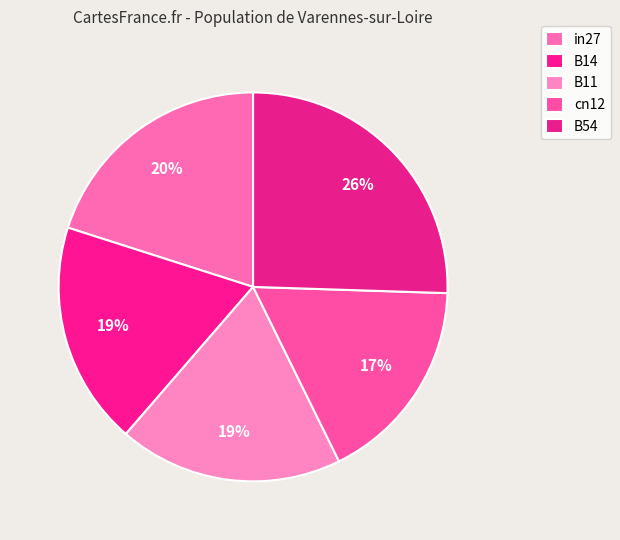

The B11 slice represents 19% of the pie. True or false?

True